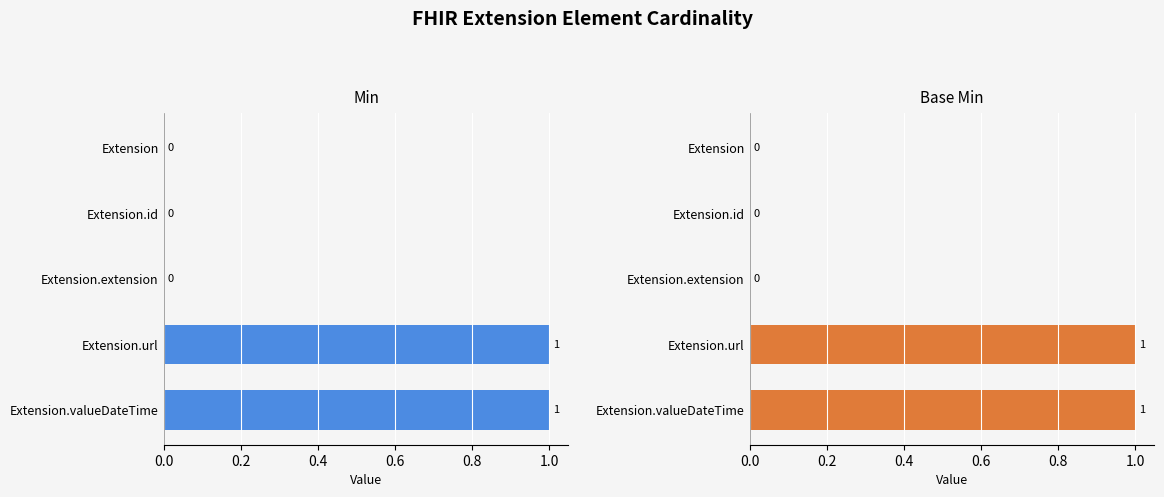

Which series has the largest total across all categories?

Min